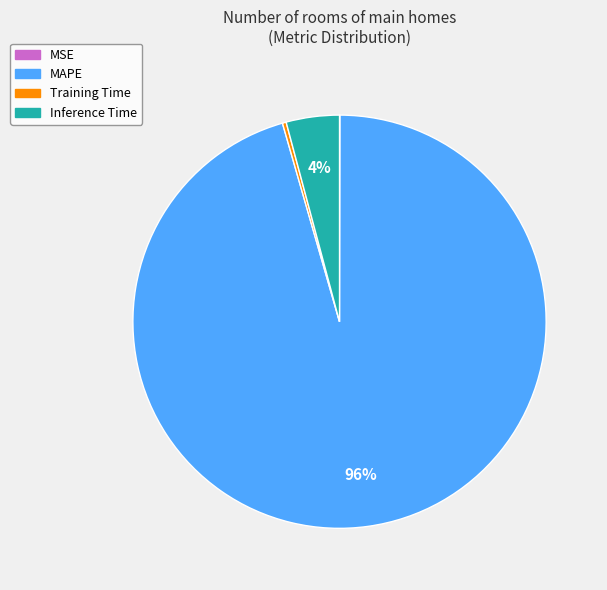

To the nearest percent, what portion does Inference Time represent?

4%